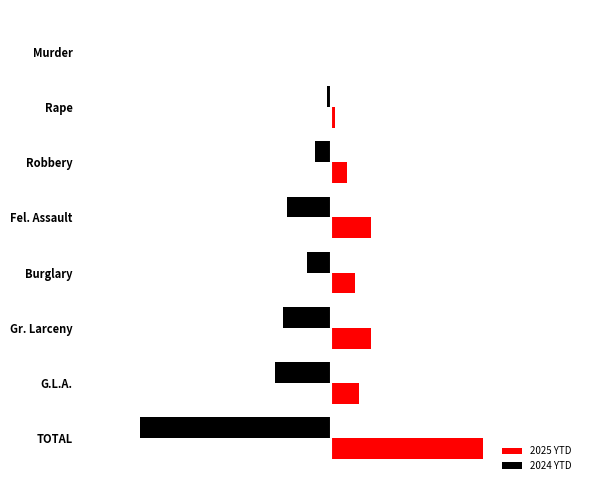

Which series has the largest total across all categories?

2025 YTD